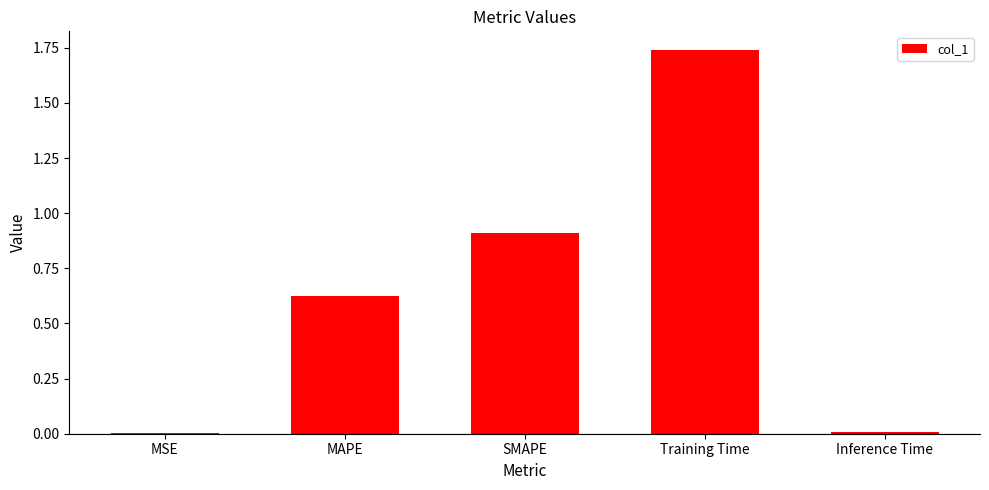

What is the sum of all values?

3.3